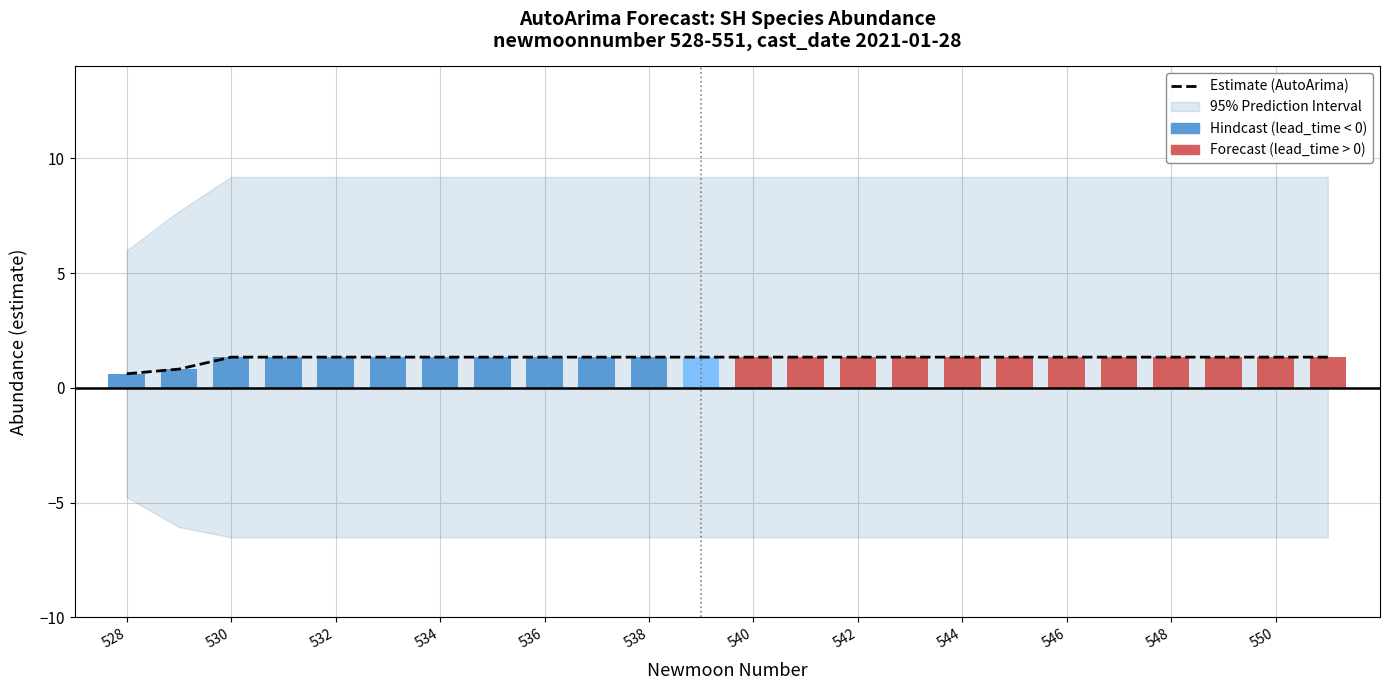

Count the number of values greater than 1.

22